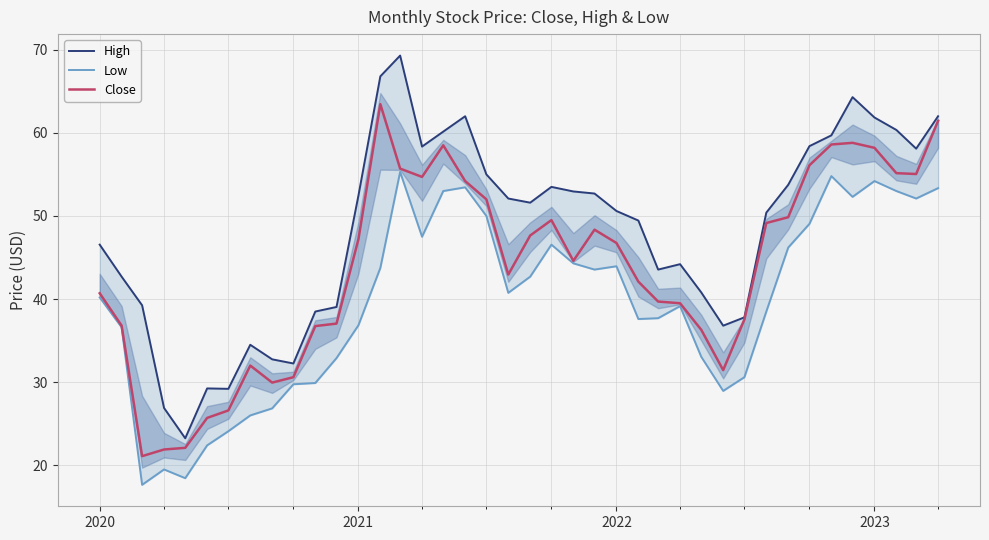

Reading left to right, what are all the values shown in this chart?

High: 46.5	42.7	39.2	26.9	23.2	29.2	29.2	34.5	32.8	32.2	38.5	39.0	52.5	66.8	69.3	58.4	60.1	62.0	55.0	52.1	51.6	53.5	53.0	52.7	50.6	49.5	43.5	44.2	40.8	36.8	37.8	50.4	53.8	58.4	59.7	64.3	61.9	60.4	58.1	62.0
Low: 40.2	36.6	17.6	19.5	18.4	22.4	24.1	26.0	26.9	29.8	29.9	32.9	36.9	43.8	55.3	47.5	53.0	53.5	50.0	40.8	42.7	46.5	44.3	43.5	44.0	37.6	37.7	39.1	33.0	28.9	30.6	38.5	46.2	49.0	54.8	52.3	54.2	53.0	52.1	53.4
Close: 40.7	36.8	21.1	21.9	22.1	25.7	26.6	32.0	29.9	30.6	36.8	37.0	47.2	63.5	55.7	54.7	58.5	54.2	52.0	43.0	47.6	49.5	44.6	48.4	46.8	42.1	39.7	39.5	36.3	31.4	37.5	49.1	49.9	56.1	58.6	58.8	58.2	55.1	55.0	61.5